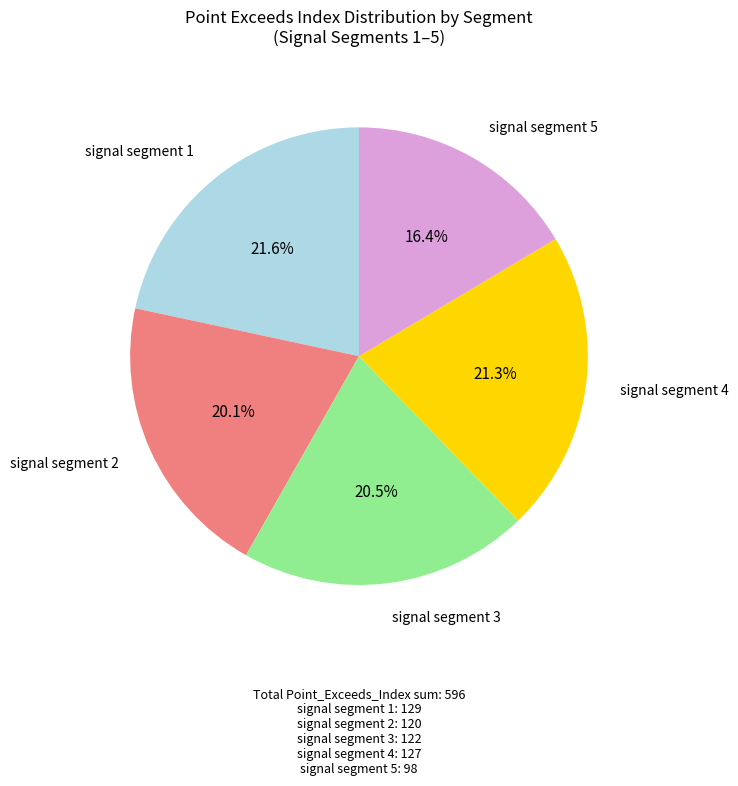

Does any single category account for the majority?

No